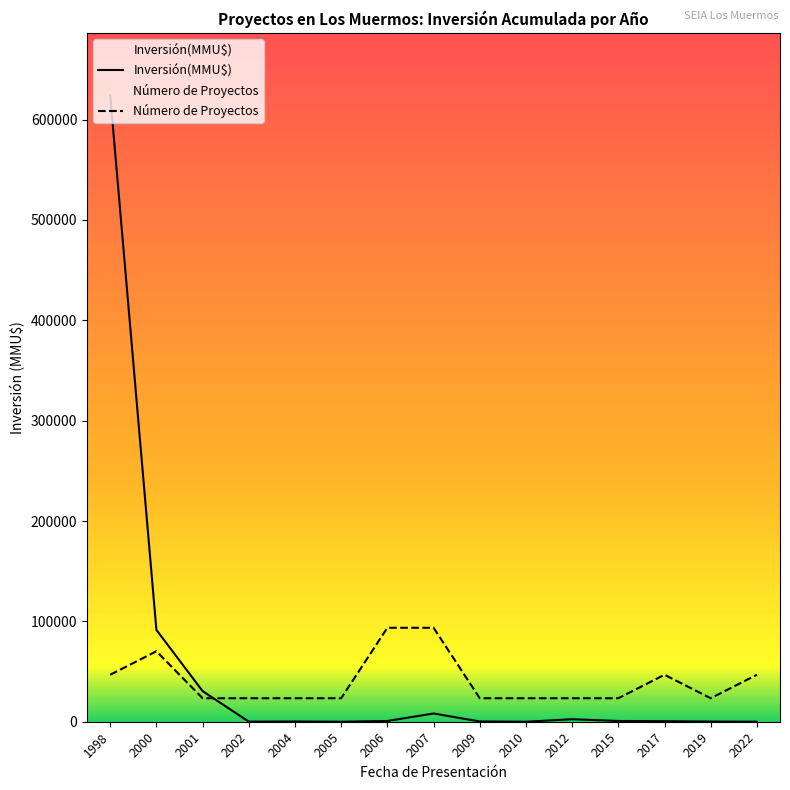

True or false: Inversión(MMU$) has more than 2 points higher than both neighbors.

True